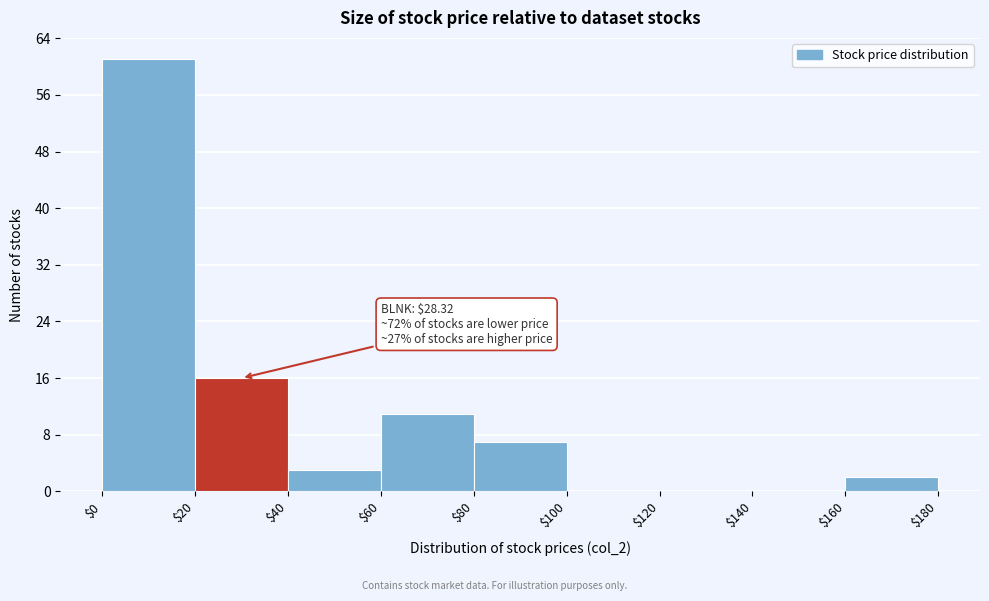

Over which range of the x-axis is the bar tallest?

$0 to $20